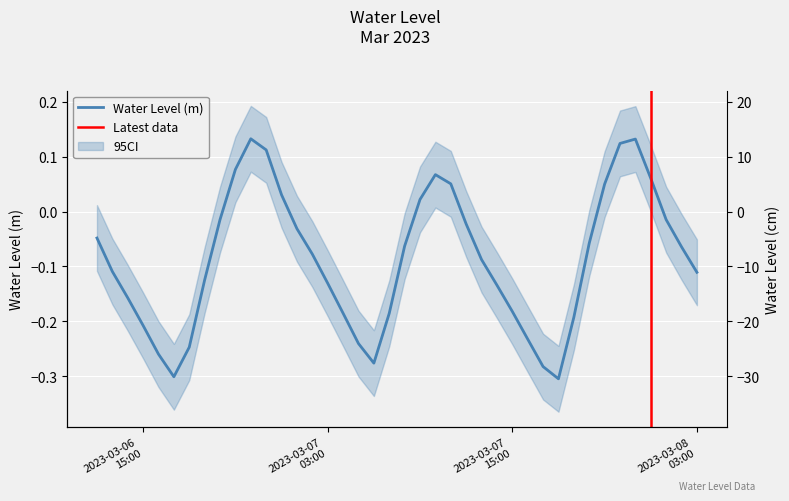

Count the number of categories in the chart.

40